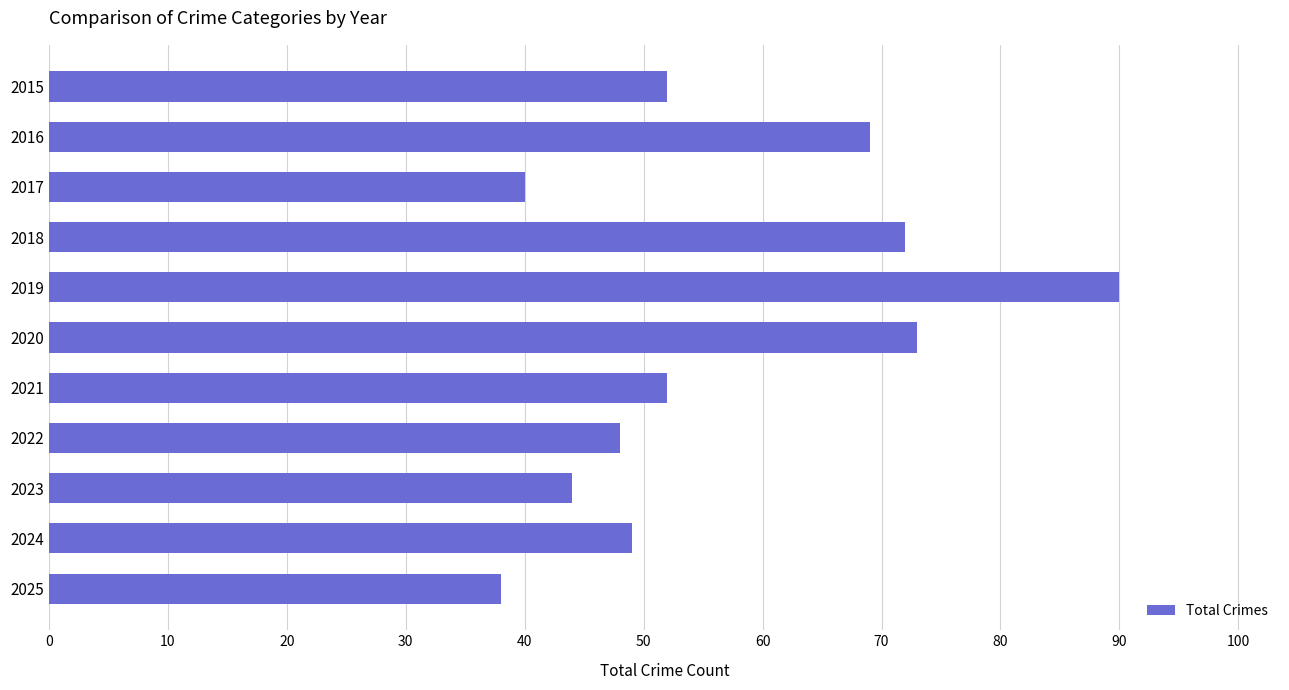

Between 2024 and 2018, which is larger?

2018